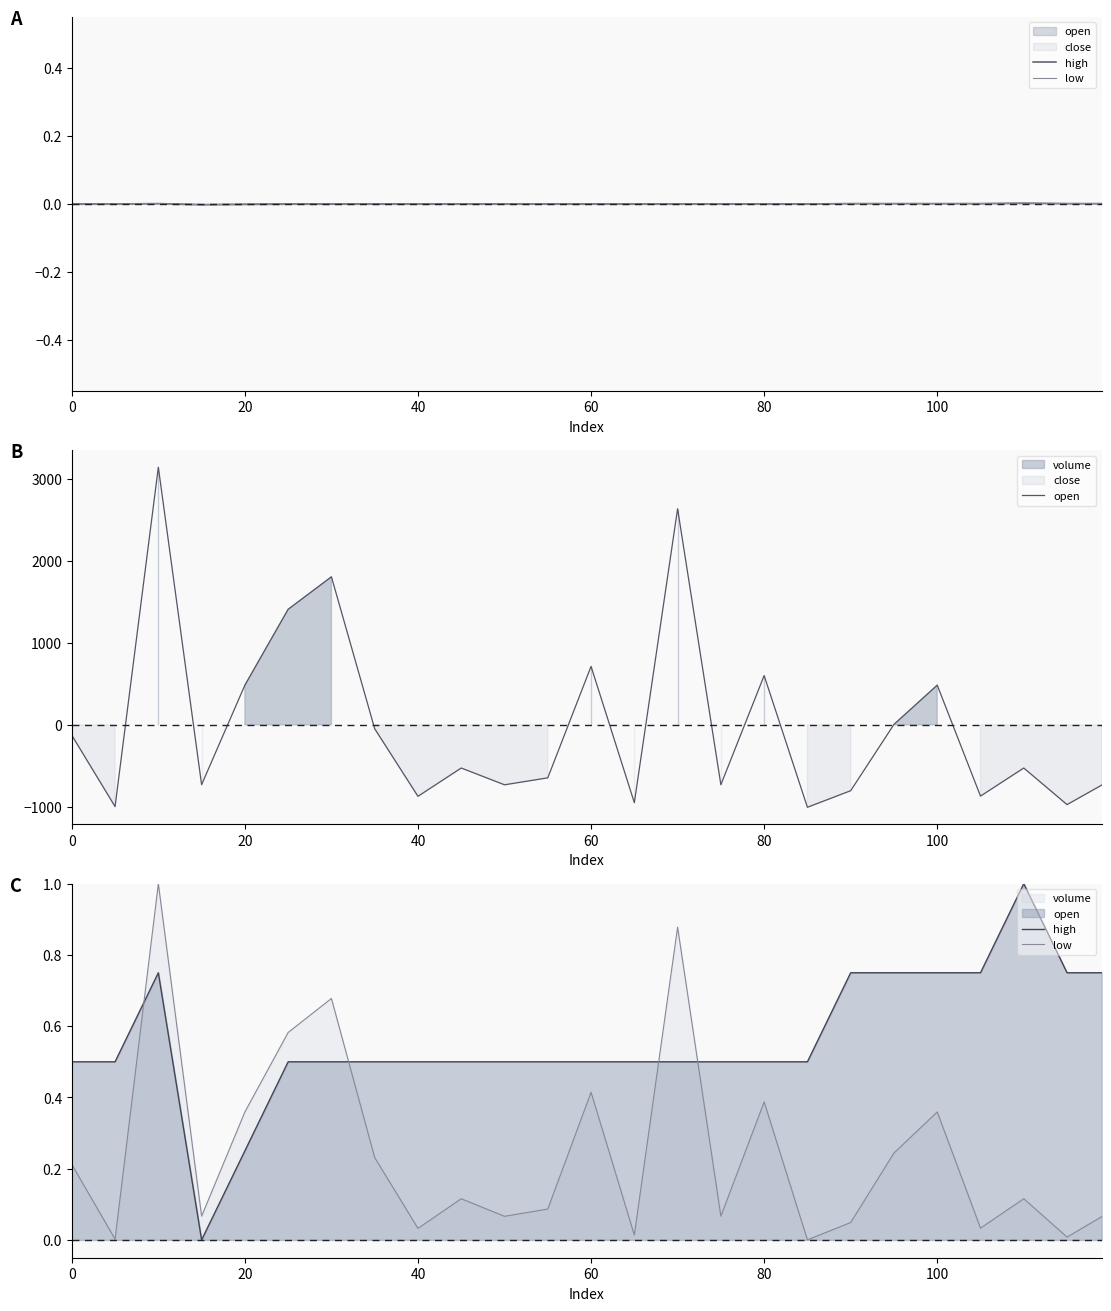

What is the average value of the high series?

0.6